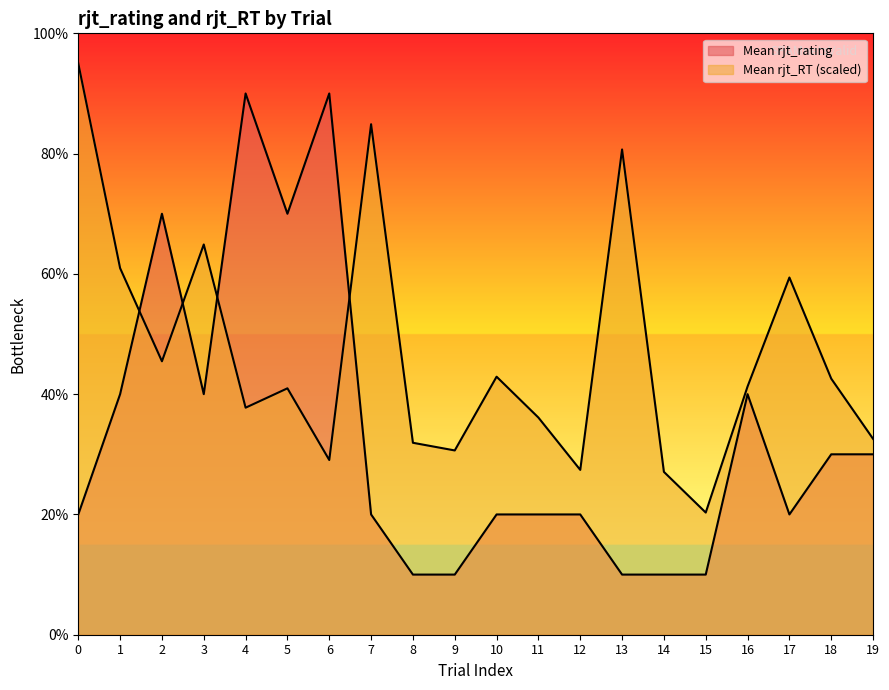

What is the value of the Mean rjt_RT point at the 20th from the left?

3.3